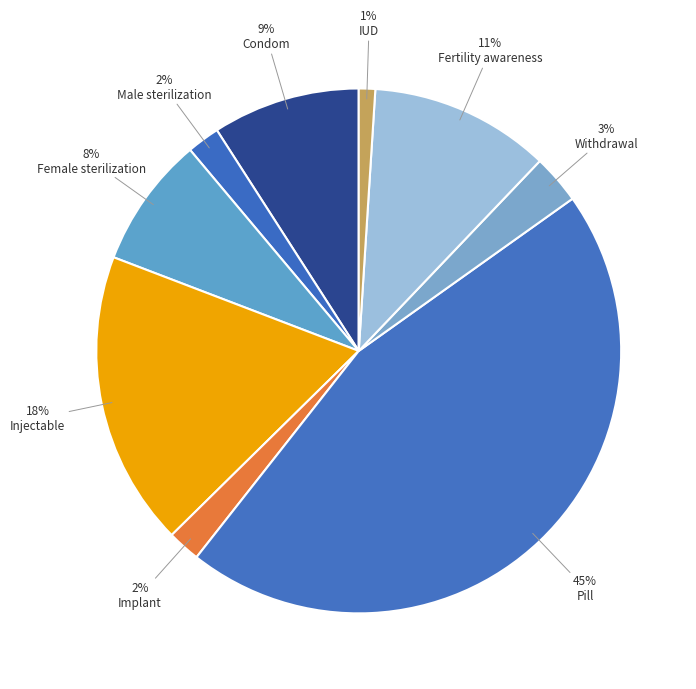

Count the number of slices in the pie.

9